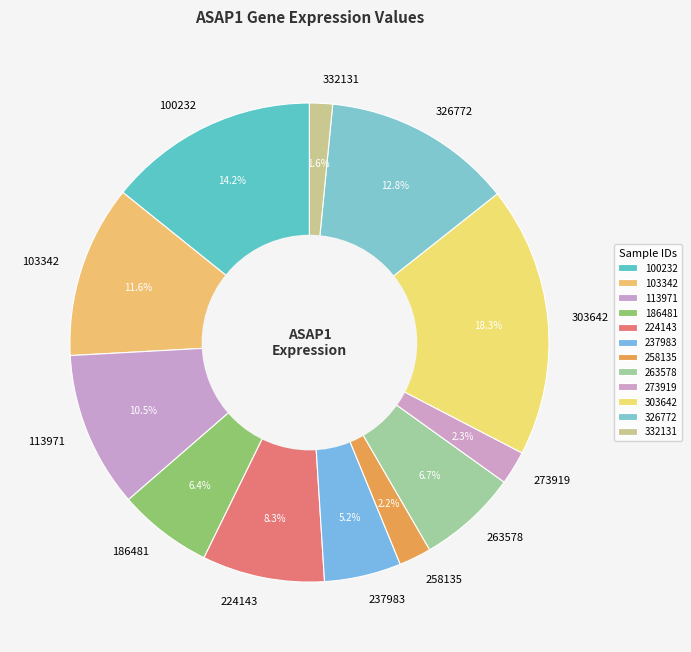

To the nearest percent, what percentage of the pie is 103342?

12%